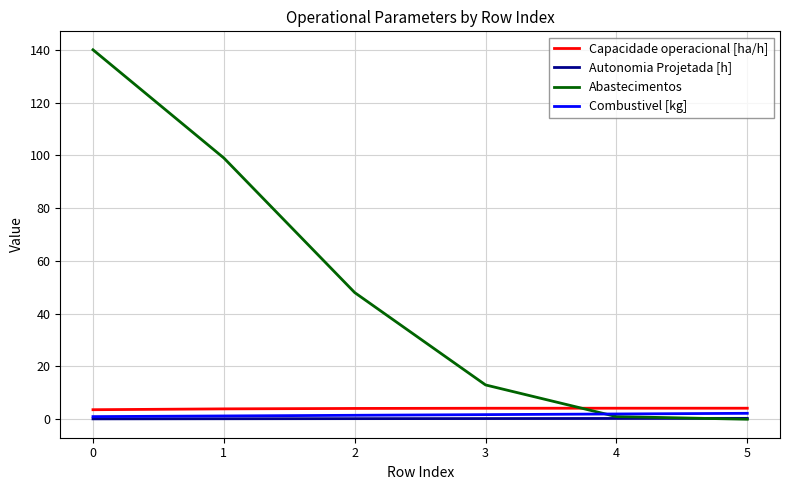

What is the maximum value shown in the chart?

140.0